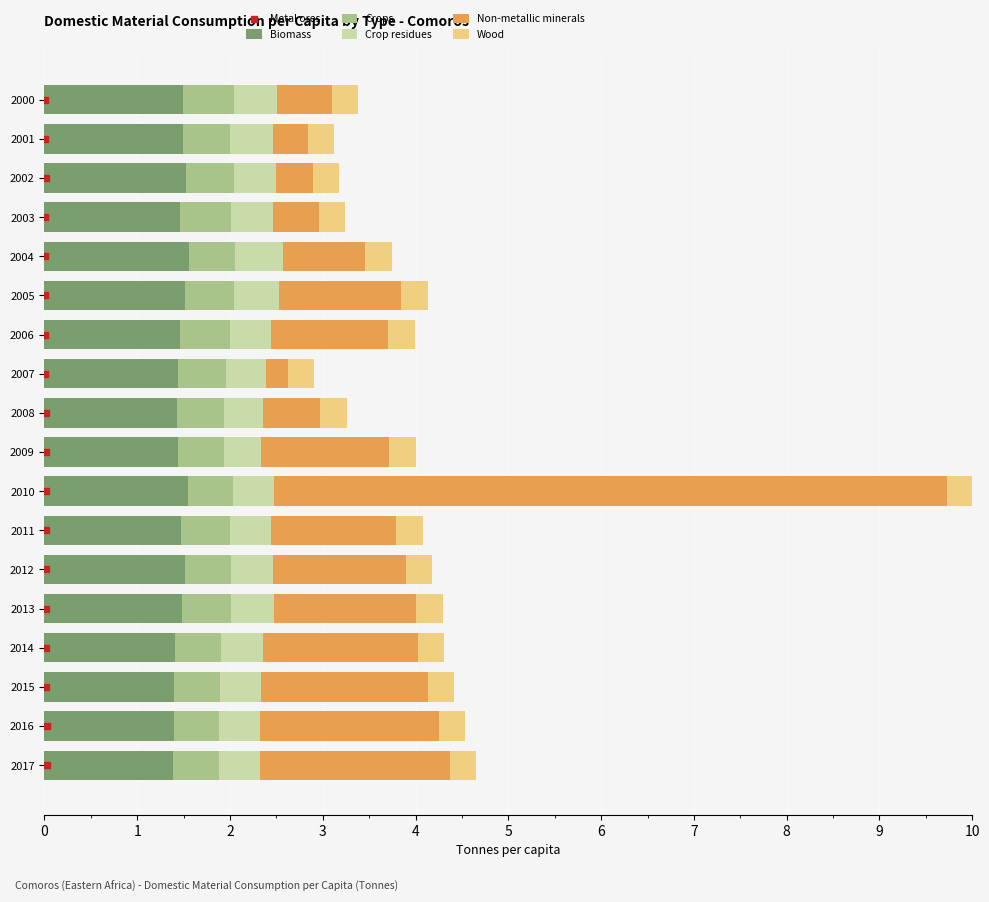

Which series reaches the maximum Y coordinate?

Metal ores